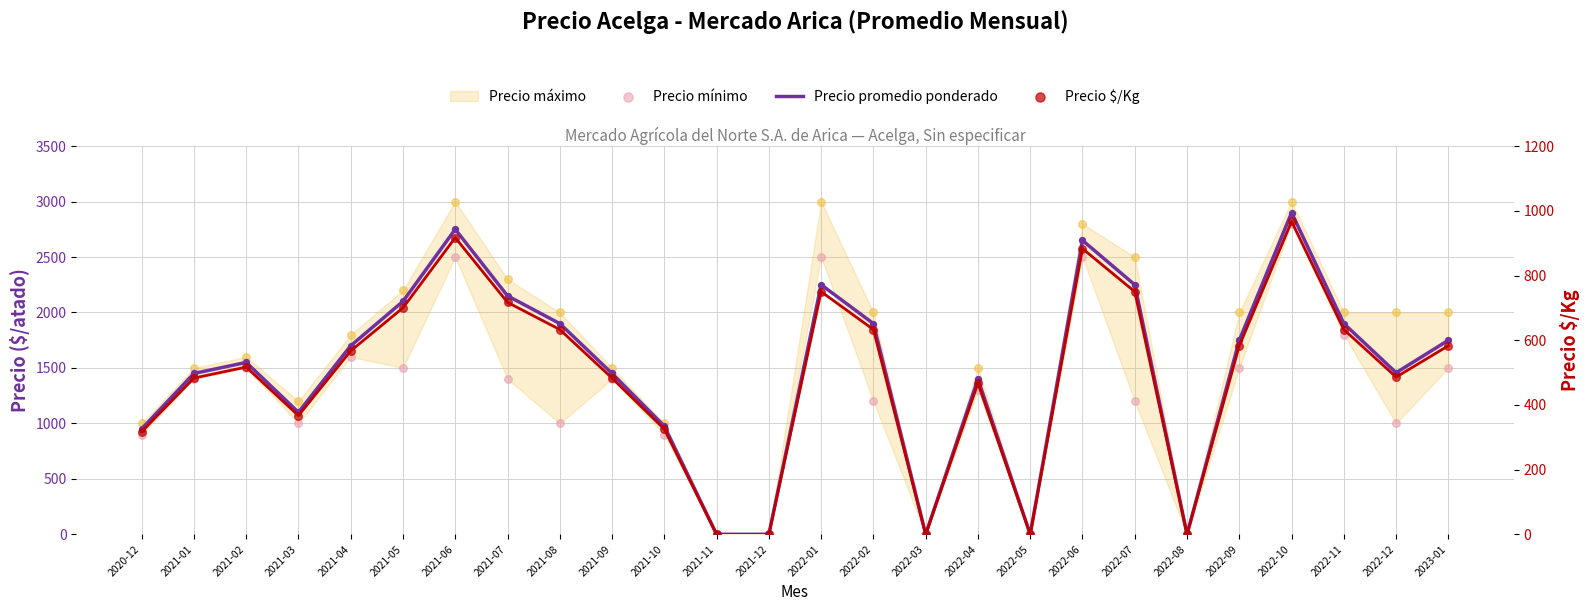

What is the total value across all series at 2022-06?

6033